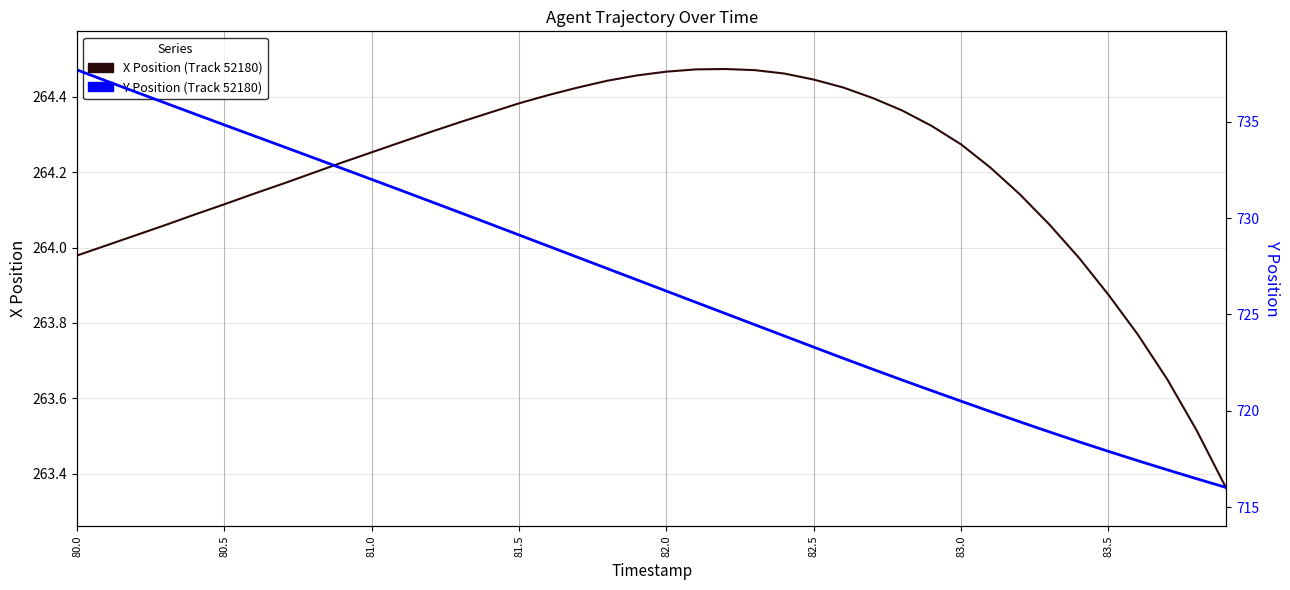

At how many categories does at least one series exceed 733?

9